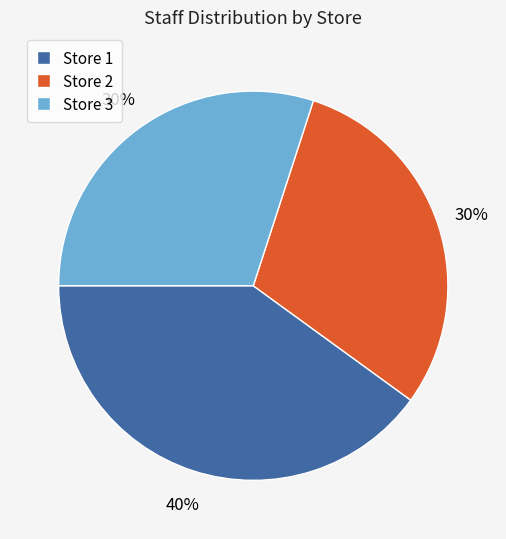

To the nearest percent, what percentage of the pie is Store 3?

30%